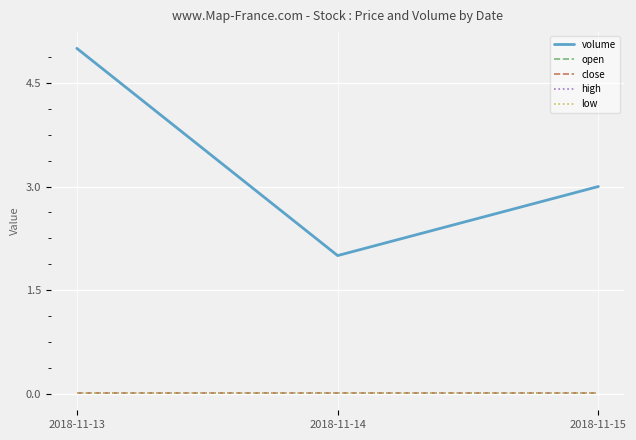

Which has a higher value, 2018-11-13 or 2018-11-15?

2018-11-13